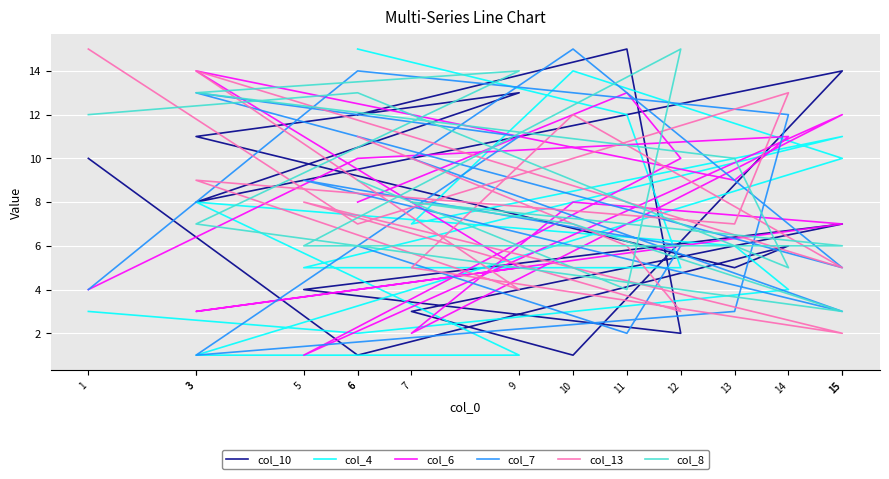

What is the label of the 14th point from the right?

6